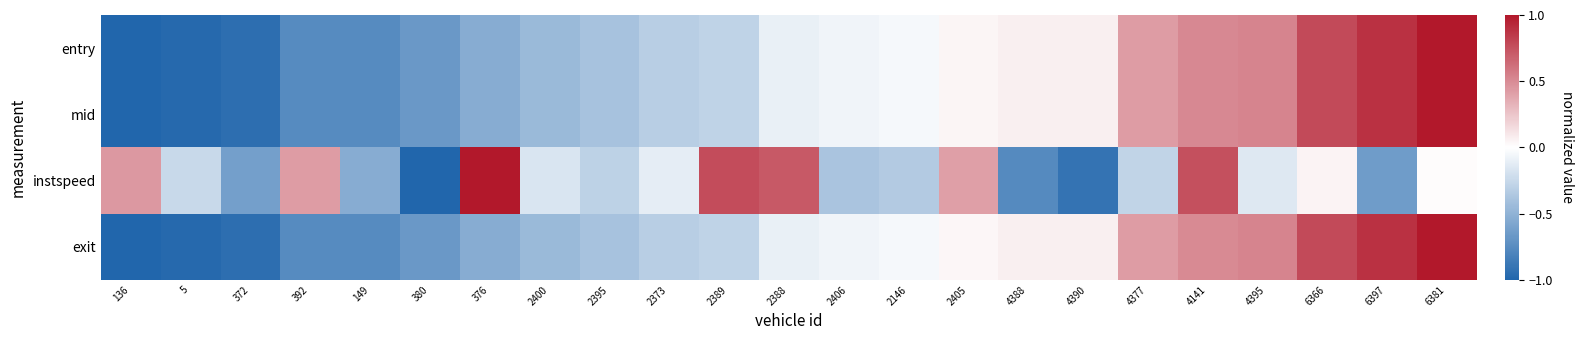

Reading right to left, transcribe all the data shown in this chart.

entry: 6381=1.0	6397=0.9	6366=0.8	4395=0.5	4141=0.5	4377=0.4	4390=0.1	4388=0.1	2405=0.0	2146=-0.0	2406=-0.1	2388=-0.1	2389=-0.3	2373=-0.3	2395=-0.4	2400=-0.5	376=-0.5	380=-0.7	149=-0.8	392=-0.8	372=-0.9	5=-1.0	136=-1.0
mid: 6381=1.0	6397=0.9	6366=0.8	4395=0.5	4141=0.5	4377=0.4	4390=0.1	4388=0.1	2405=0.0	2146=-0.0	2406=-0.1	2388=-0.1	2389=-0.3	2373=-0.3	2395=-0.4	2400=-0.5	376=-0.5	380=-0.7	149=-0.8	392=-0.8	372=-0.9	5=-1.0	136=-1.0
instspeed: 6381=0.0	6397=-0.6	6366=0.1	4395=-0.1	4141=0.8	4377=-0.3	4390=-0.9	4388=-0.8	2405=0.4	2146=-0.3	2406=-0.4	2388=0.7	2389=0.8	2373=-0.1	2395=-0.3	2400=-0.2	376=1.0	380=-1.0	149=-0.5	392=0.4	372=-0.6	5=-0.2	136=0.4
exit: 6381=1.0	6397=0.9	6366=0.8	4395=0.5	4141=0.5	4377=0.4	4390=0.1	4388=0.1	2405=0.0	2146=-0.0	2406=-0.1	2388=-0.1	2389=-0.3	2373=-0.3	2395=-0.4	2400=-0.5	376=-0.5	380=-0.7	149=-0.8	392=-0.8	372=-0.9	5=-1.0	136=-1.0